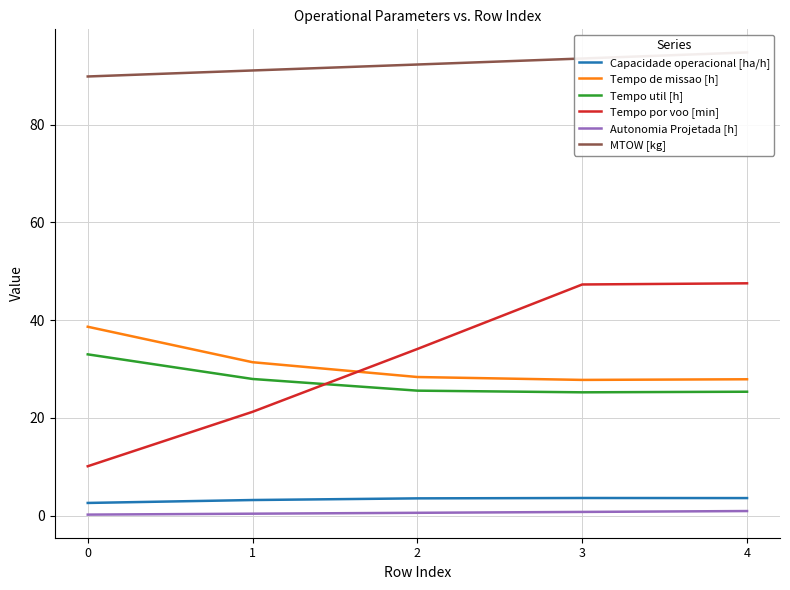

What is the value of the Tempo por voo [min] point at the 1st from the left?

10.1